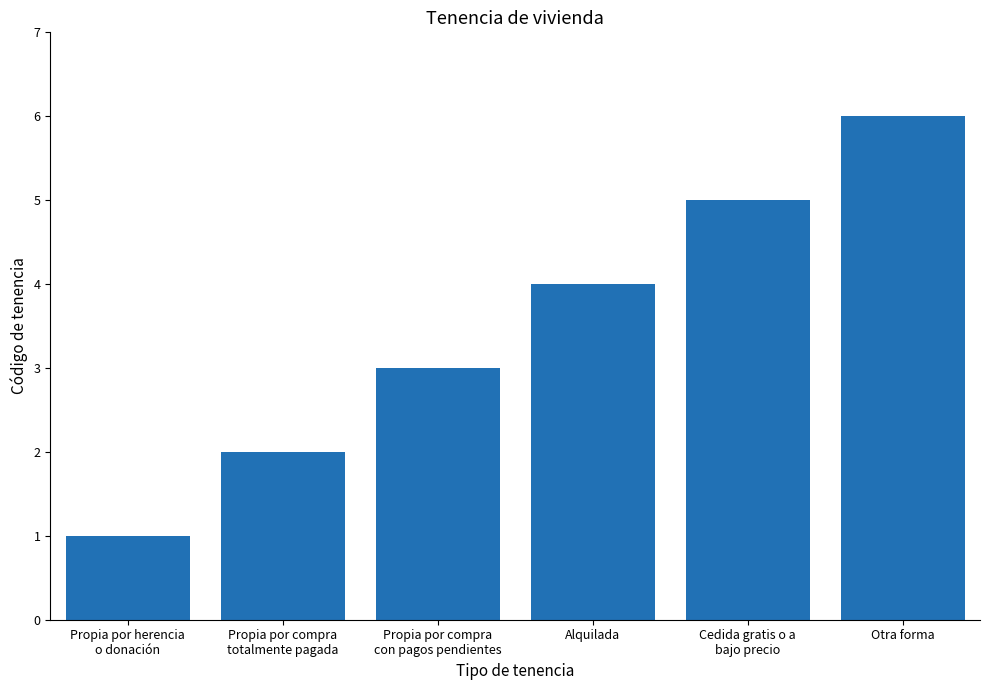

Reading left to right, list all the values displayed in this chart.

1	2	3	4	5	6